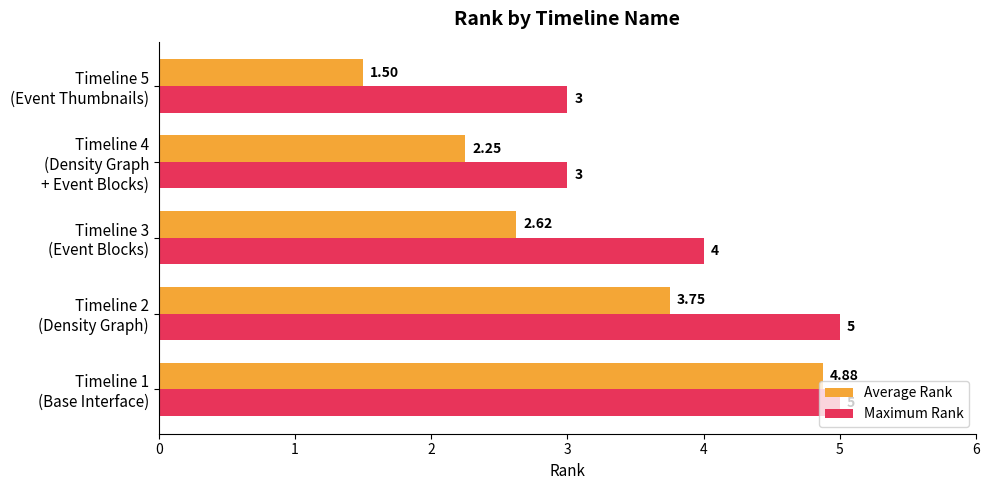

Which series has the largest total across all categories?

Maximum Rank